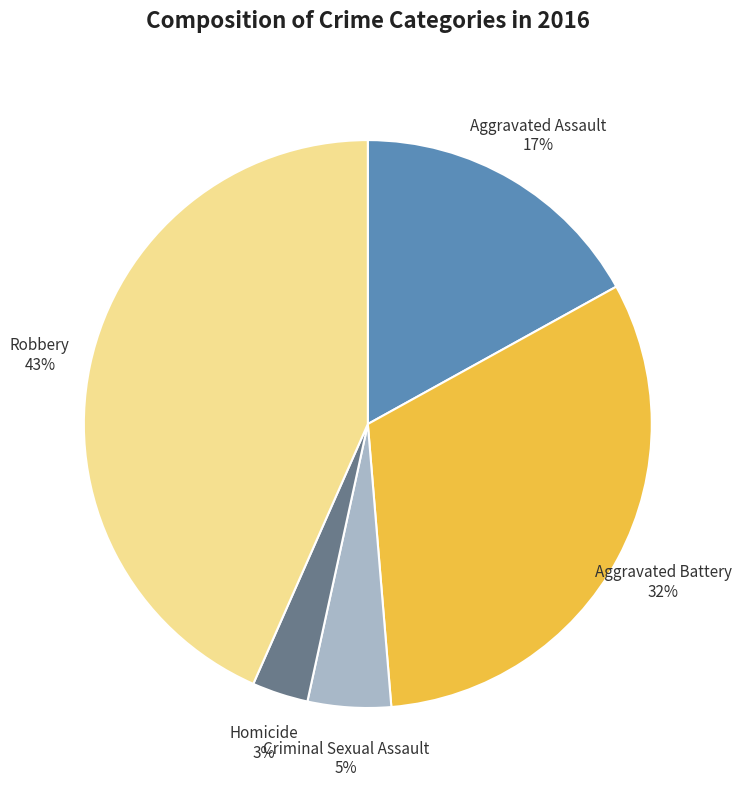

What percentage is the Homicide slice, to the nearest percent?

3%